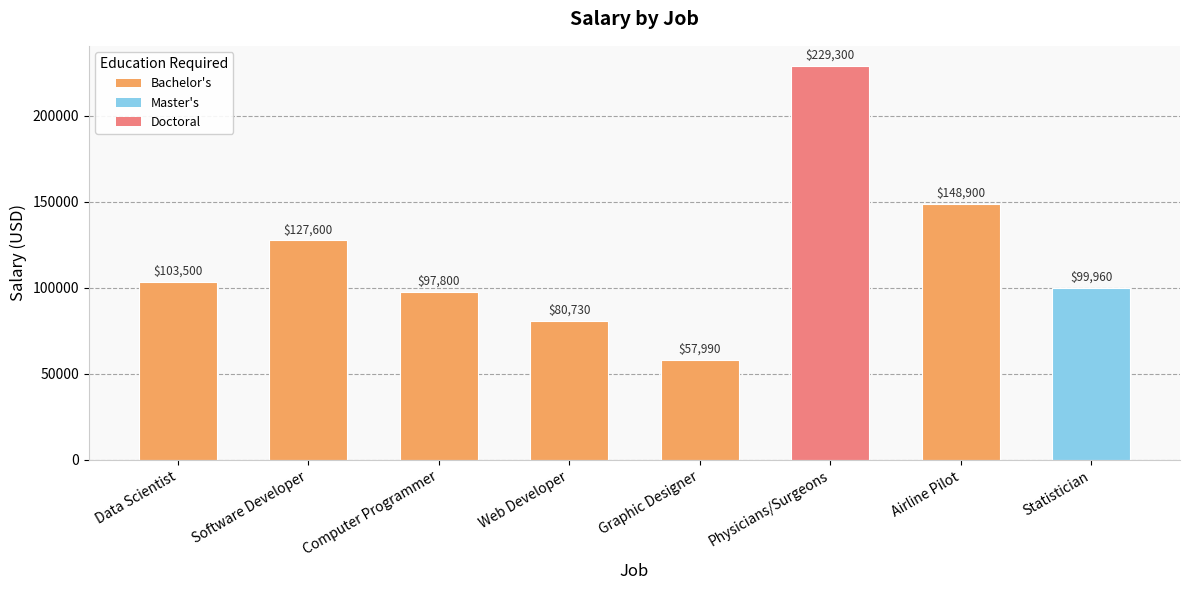

What is the label of the 4th bar from the left?

Web Developer